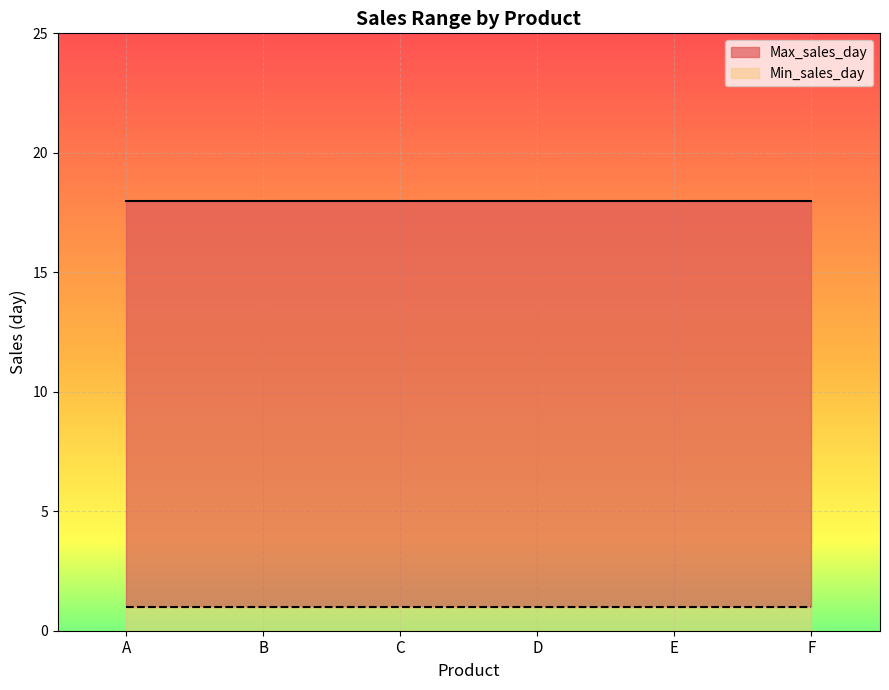

What is the lowest value of the Min_sales_day series?

1